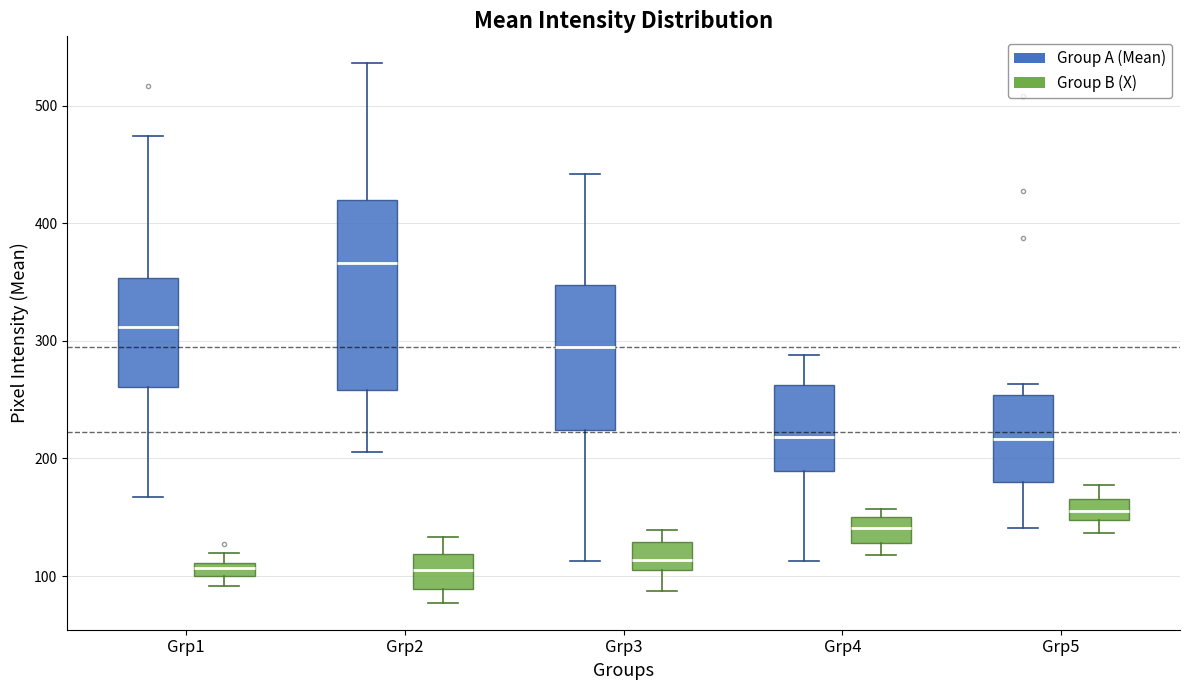

Where does the lower whisker of the box for Grp5 (Group A (Mean)) end on the y-axis? The values are not printed on the chart, so give them approximately, as read against the axis.

140